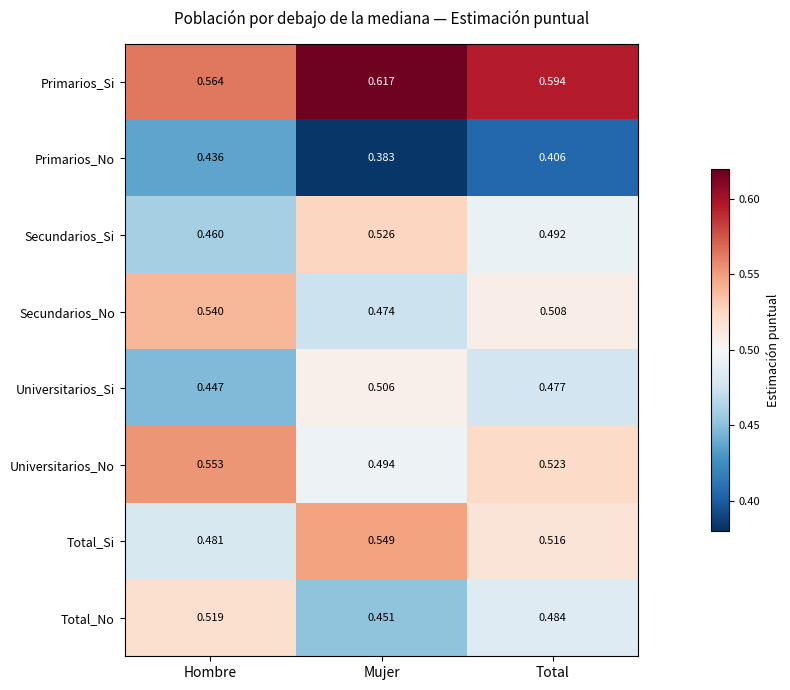

At which label does Universitarios_Si reach its minimum?

Hombre